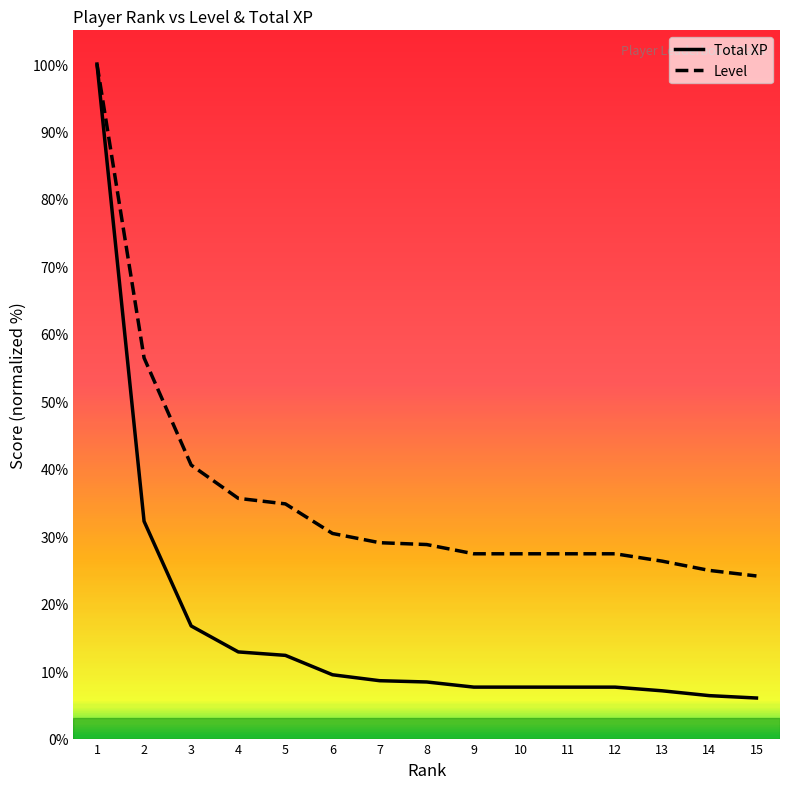

What is the minimum value shown in the chart?

6.0